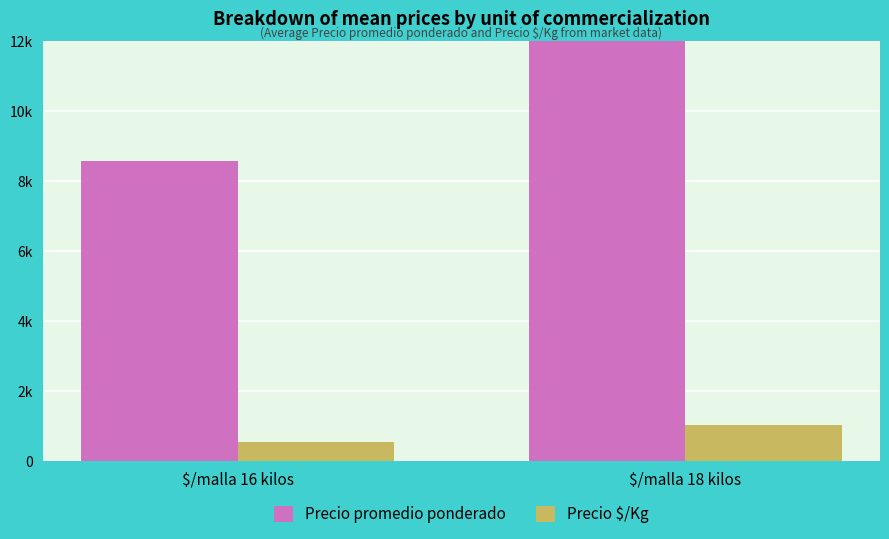

Which series has the largest total across all categories?

Precio promedio ponderado